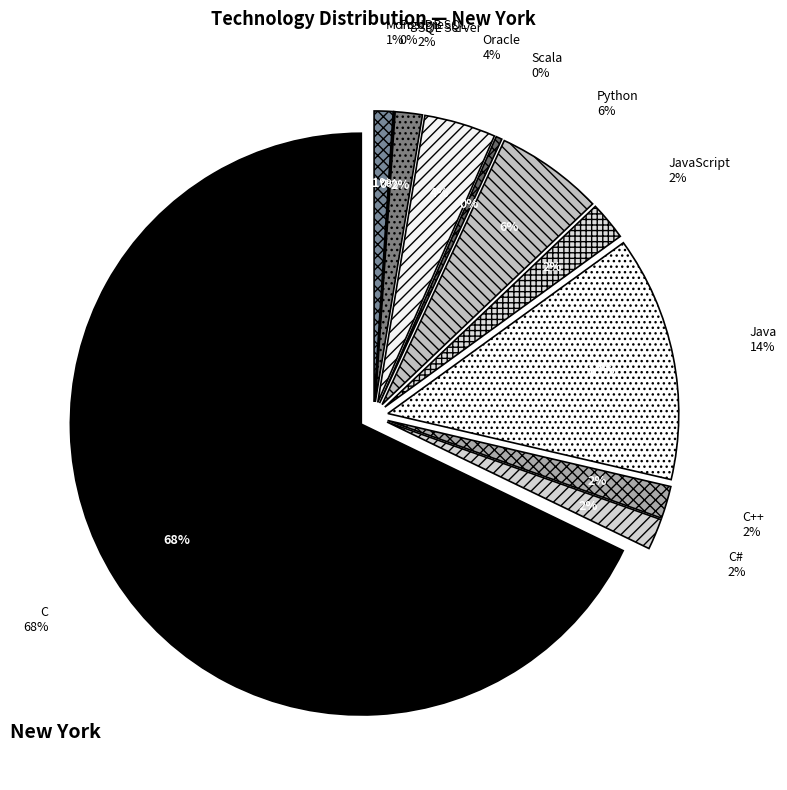

To the nearest percent, what percentage of the pie is Python?

6%